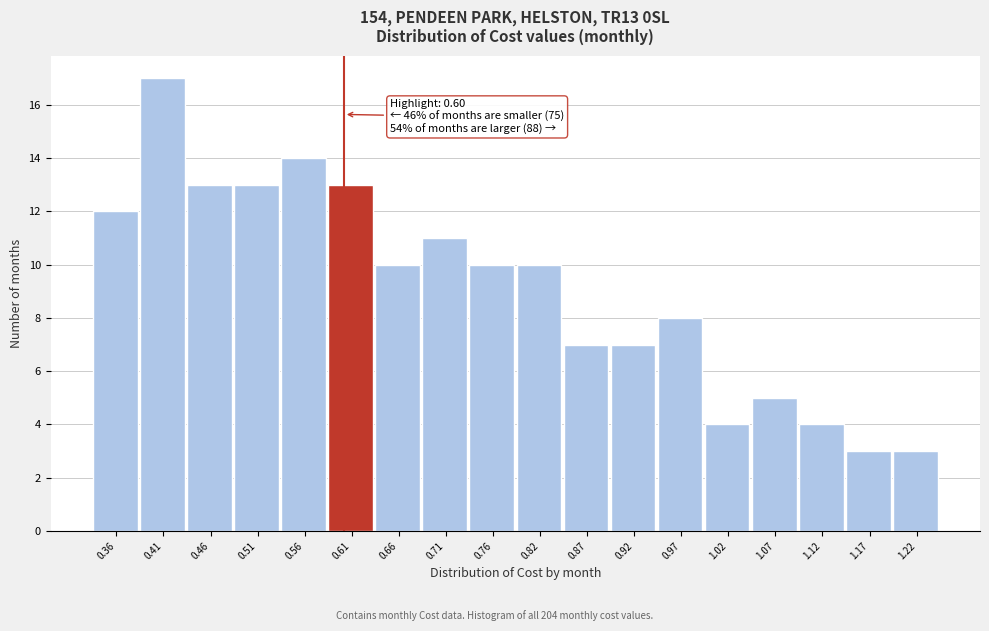

Which range on the x-axis has the tallest bar?

0.38 to 0.43